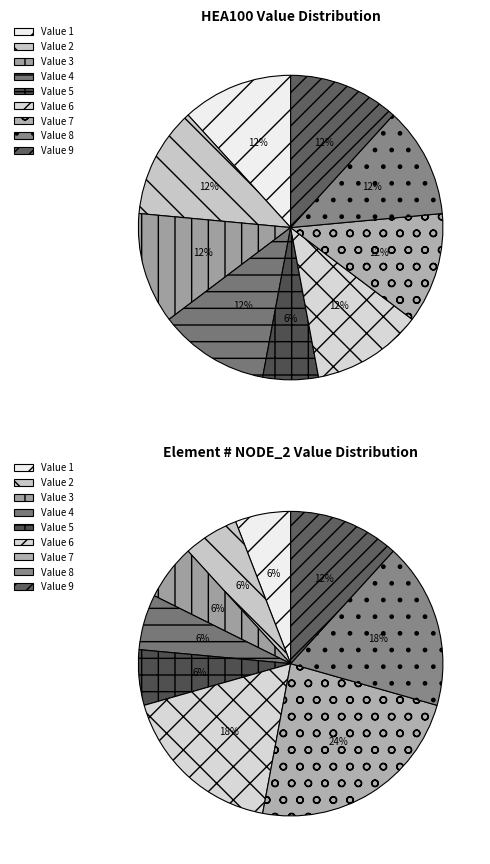

Which has a higher value, 1 or 7?

7